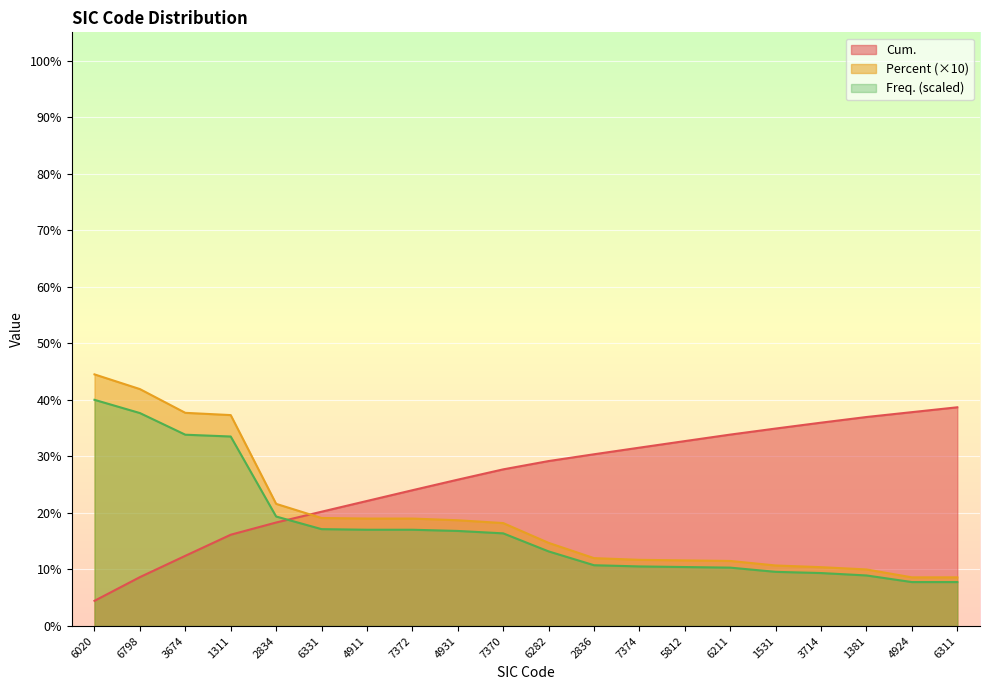

What is the label of the 10th point from the right?

6282